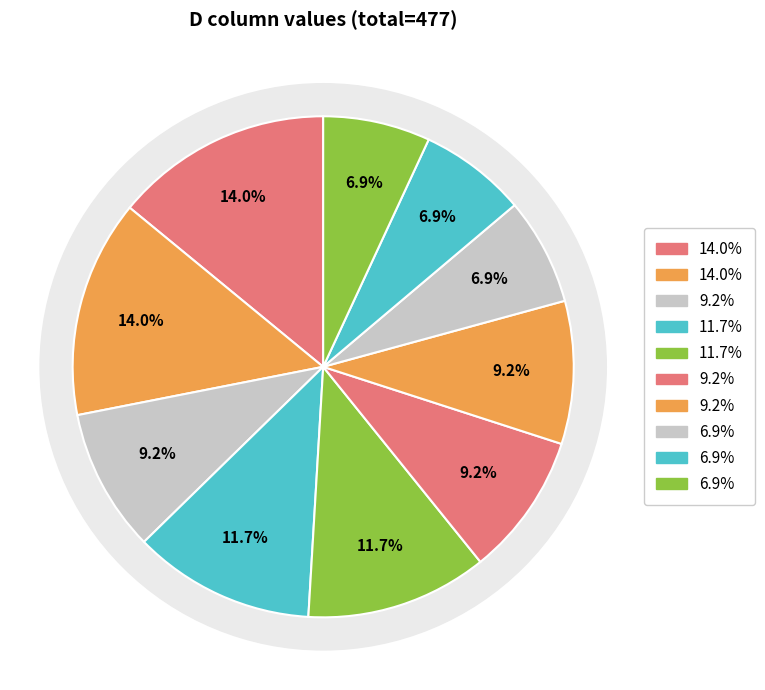

Combined, do 5 and 3 account for over 50%?

No